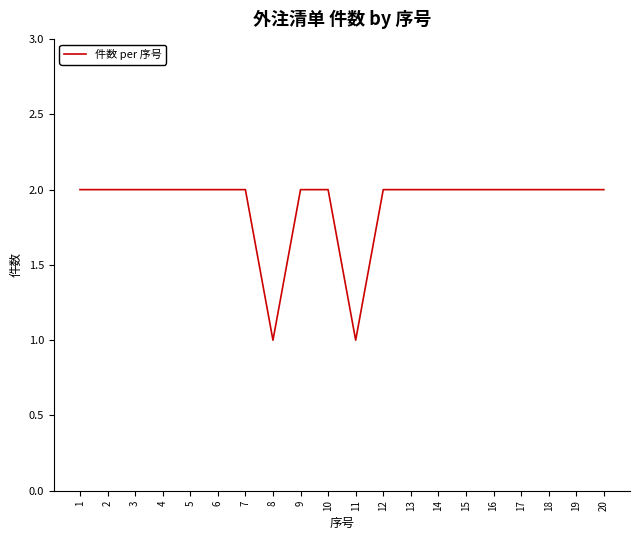

What is the ratio of the value at 18 to the value at 7?

1.0